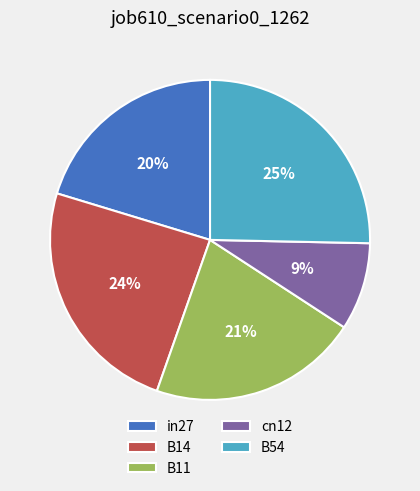

Between cn12 and B54, which is larger?

B54